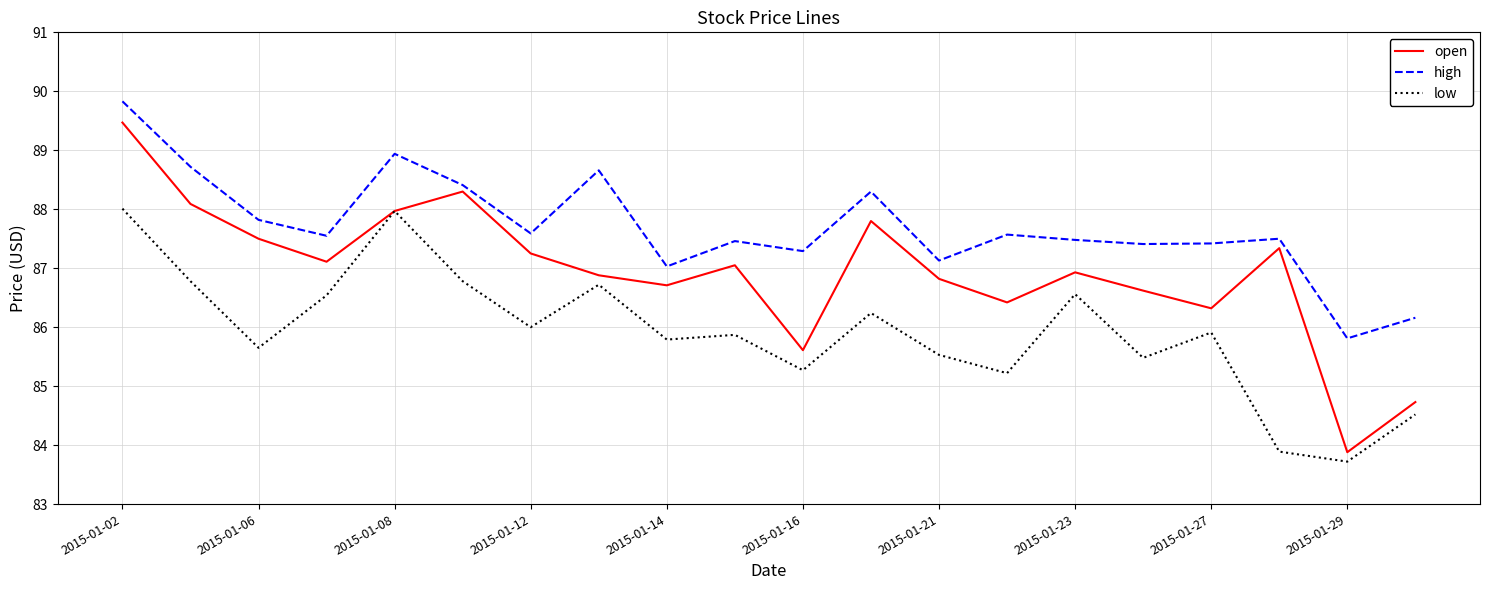

What is the greatest value displayed?

89.8